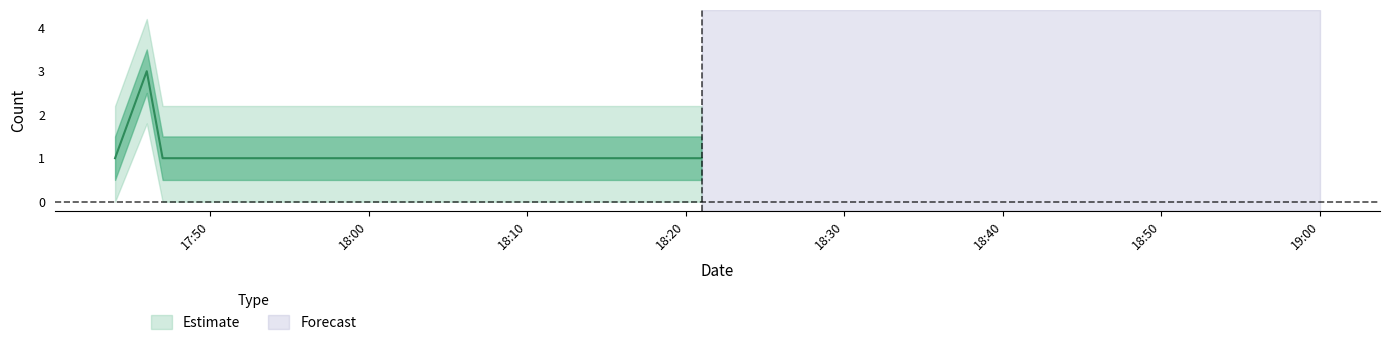

List the labels in order of value, largest first.

2019-05-16 17:46:00, 2019-05-16 17:44:00, 2019-05-16 17:47:00, 2019-05-16 17:48:00, 2019-05-16 18:21:00